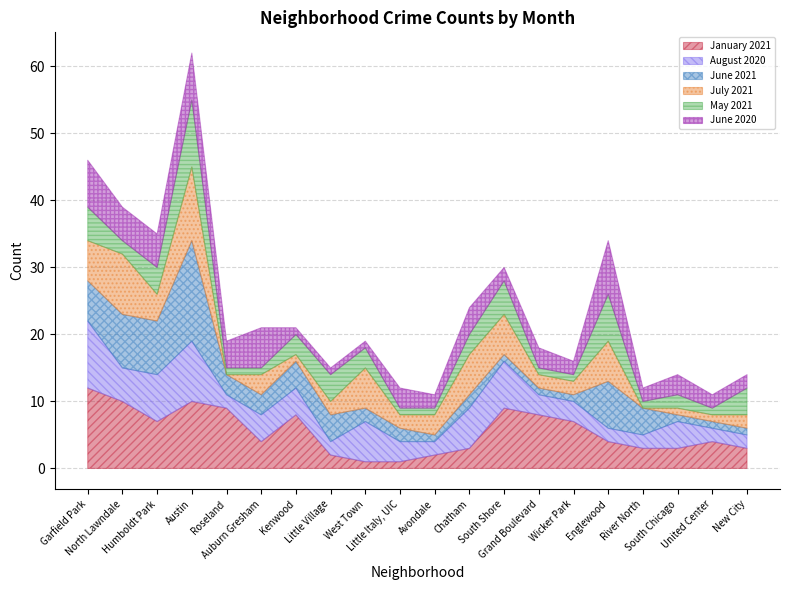

Which series has the largest total across all categories?

January 2021